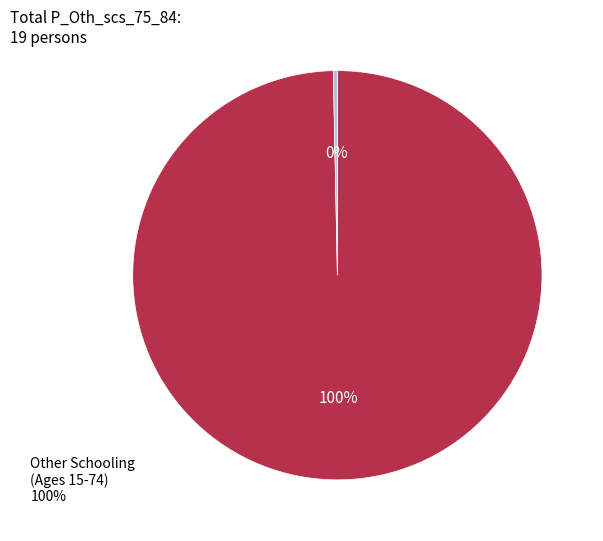

True or false: 102011037 accounts for 0% of the total.

True